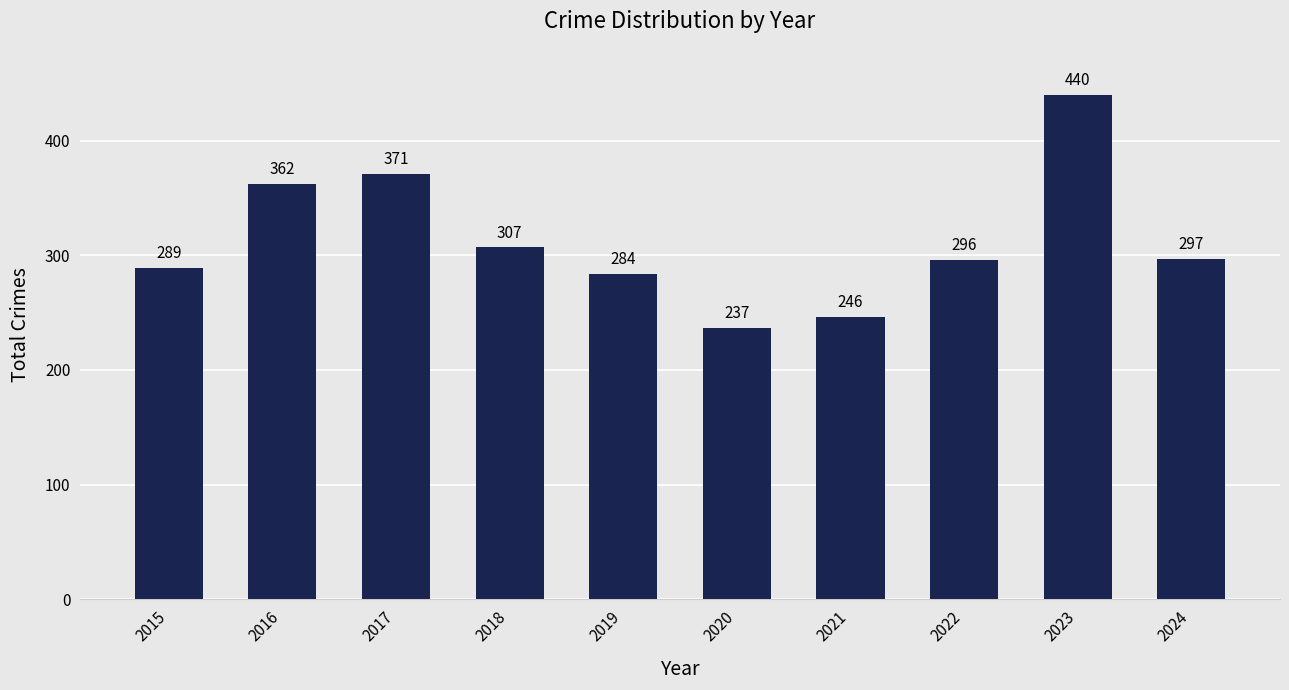

What is the sum of all values?

3129